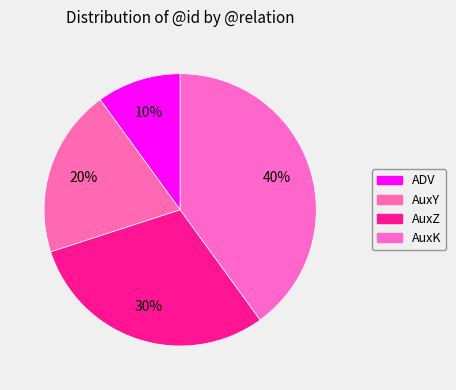

How many slices are in this pie chart?

4